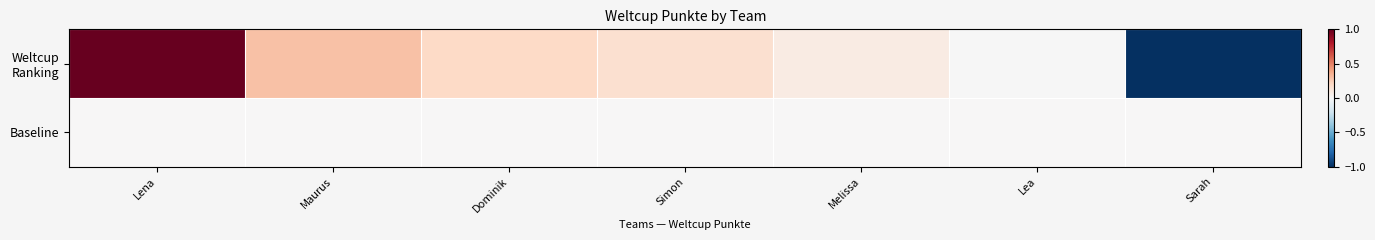

How many data points does each series have?

7